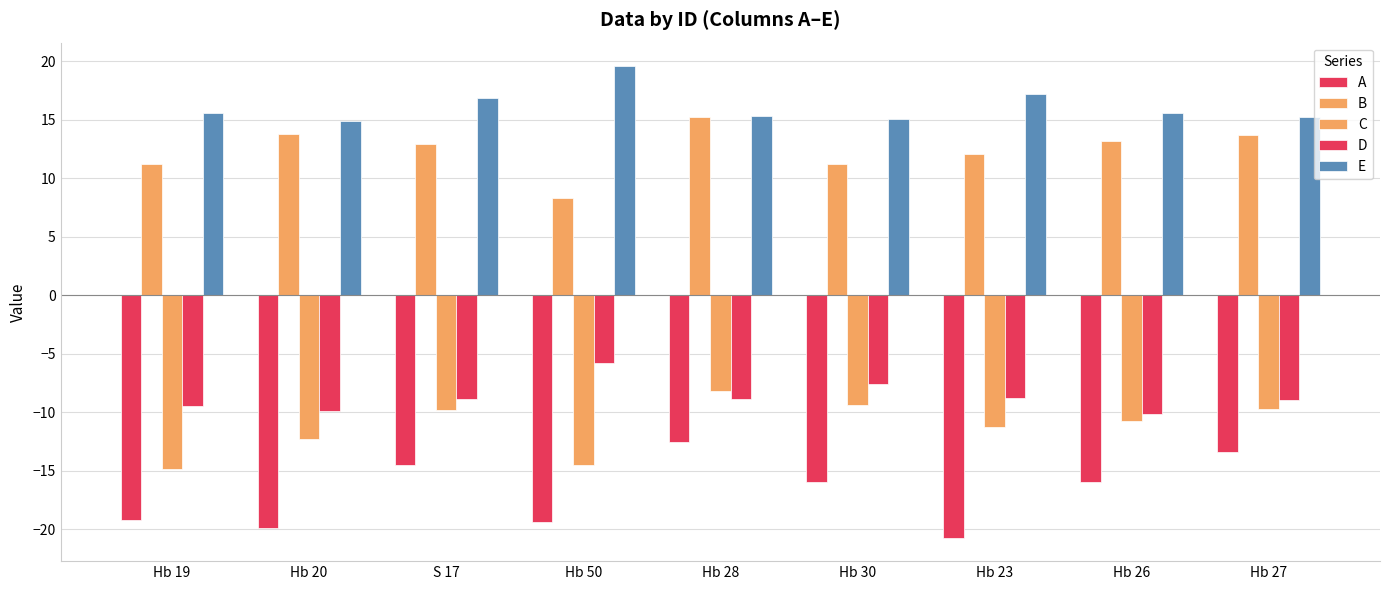

At which label does A reach its peak?

Hb 28